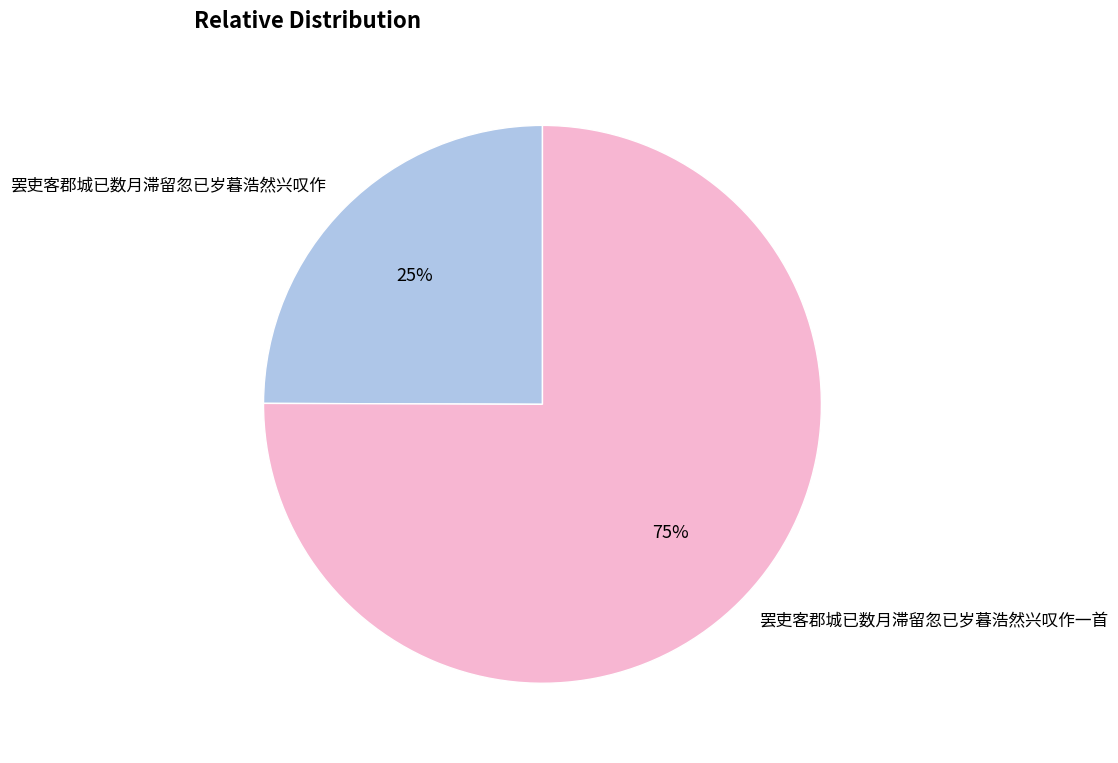

Is it true that 罢吏客郡城已数月滞留忽已岁暮浩然兴叹作一首 is 83% of the pie?

False